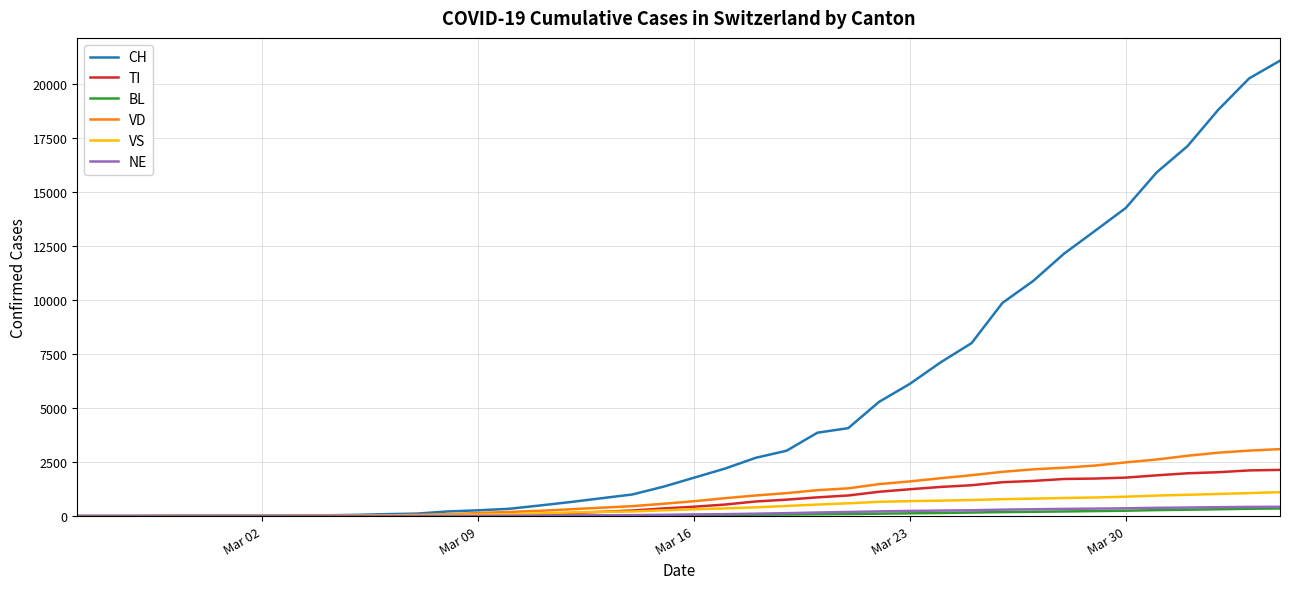

What is the maximum value for VS?

1108